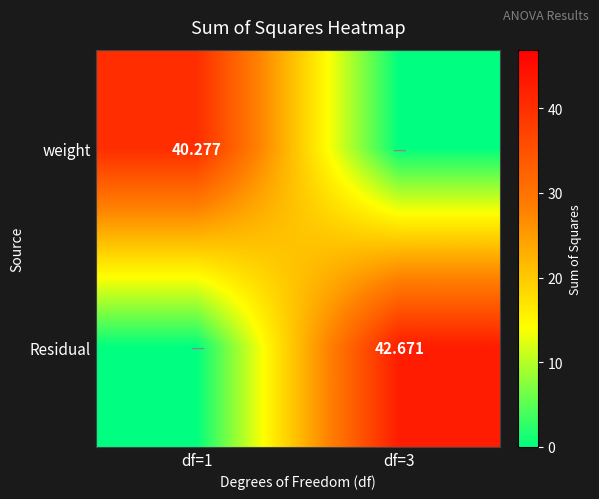

How many distinct data groups are displayed?

2